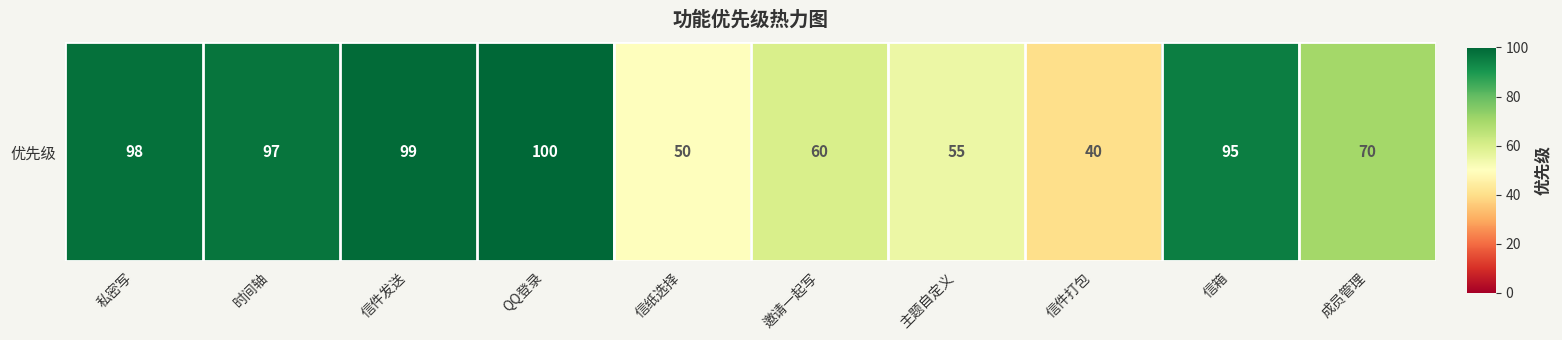

List the labels in order of value, largest first.

QQ登录, 信件发送, 私密写, 时间轴, 信箱, 成员管理, 邀请一起写, 主题自定义, 信纸选择, 信件打包